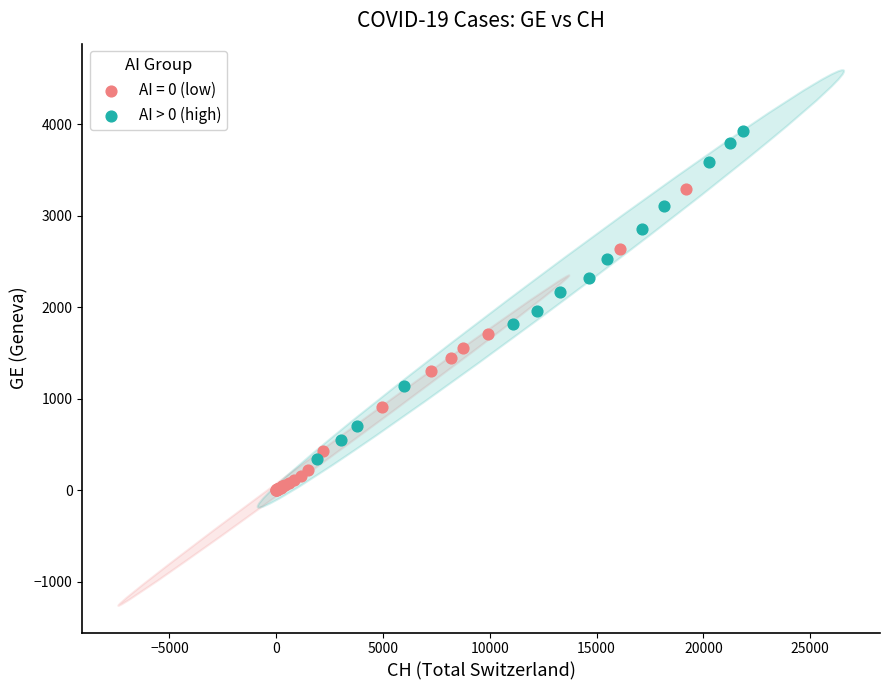

Which series contains the lowest Y value?

AI = 0 (low)